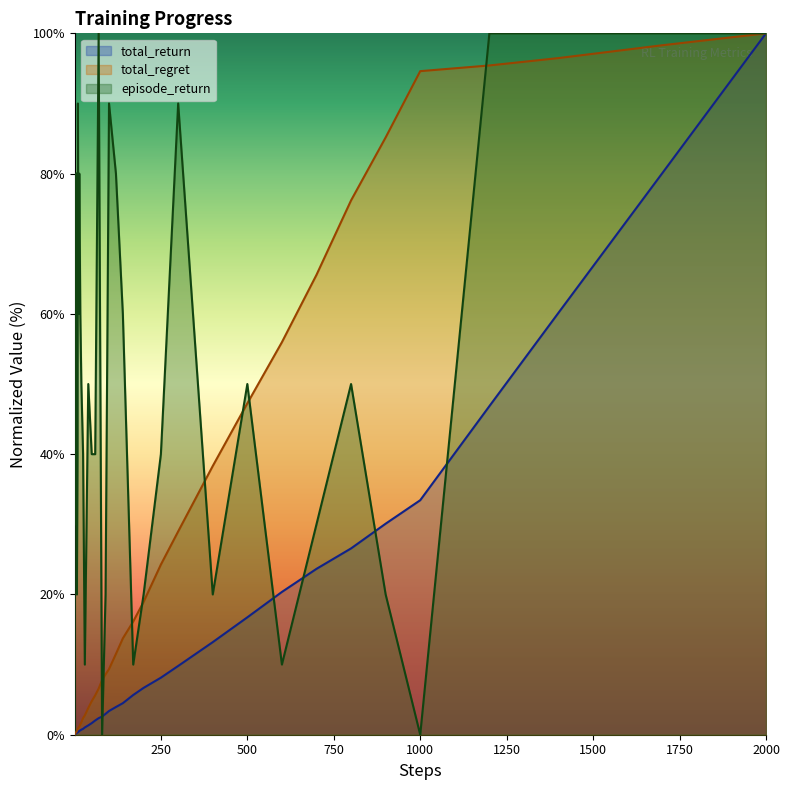

The total_regret series shows 94.6 at 1000. True or false?

True